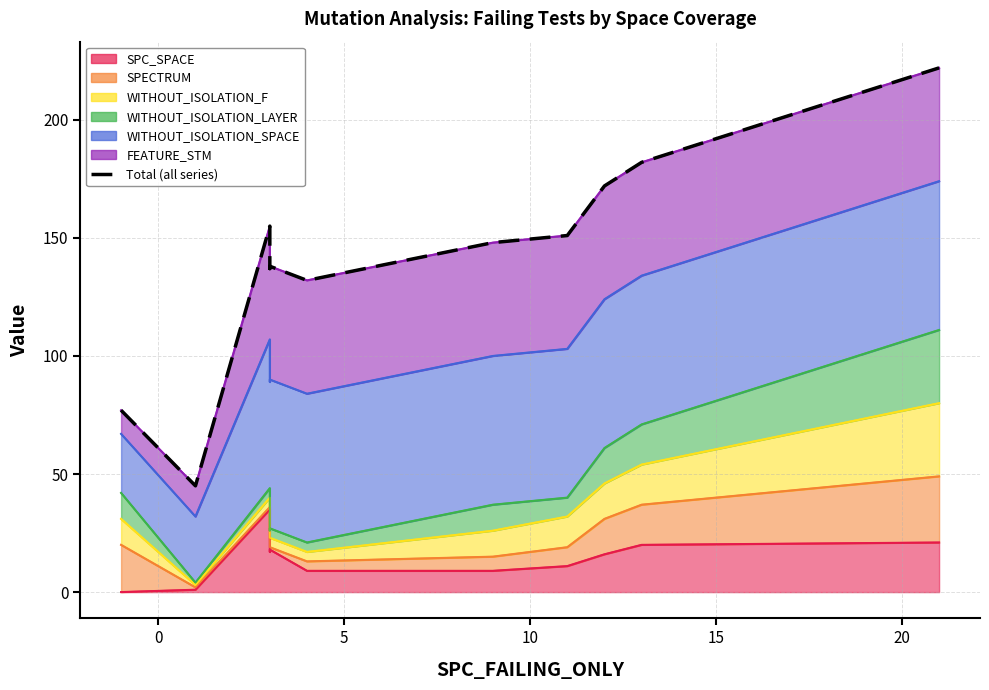

What is the difference between the maximum and minimum values?

177